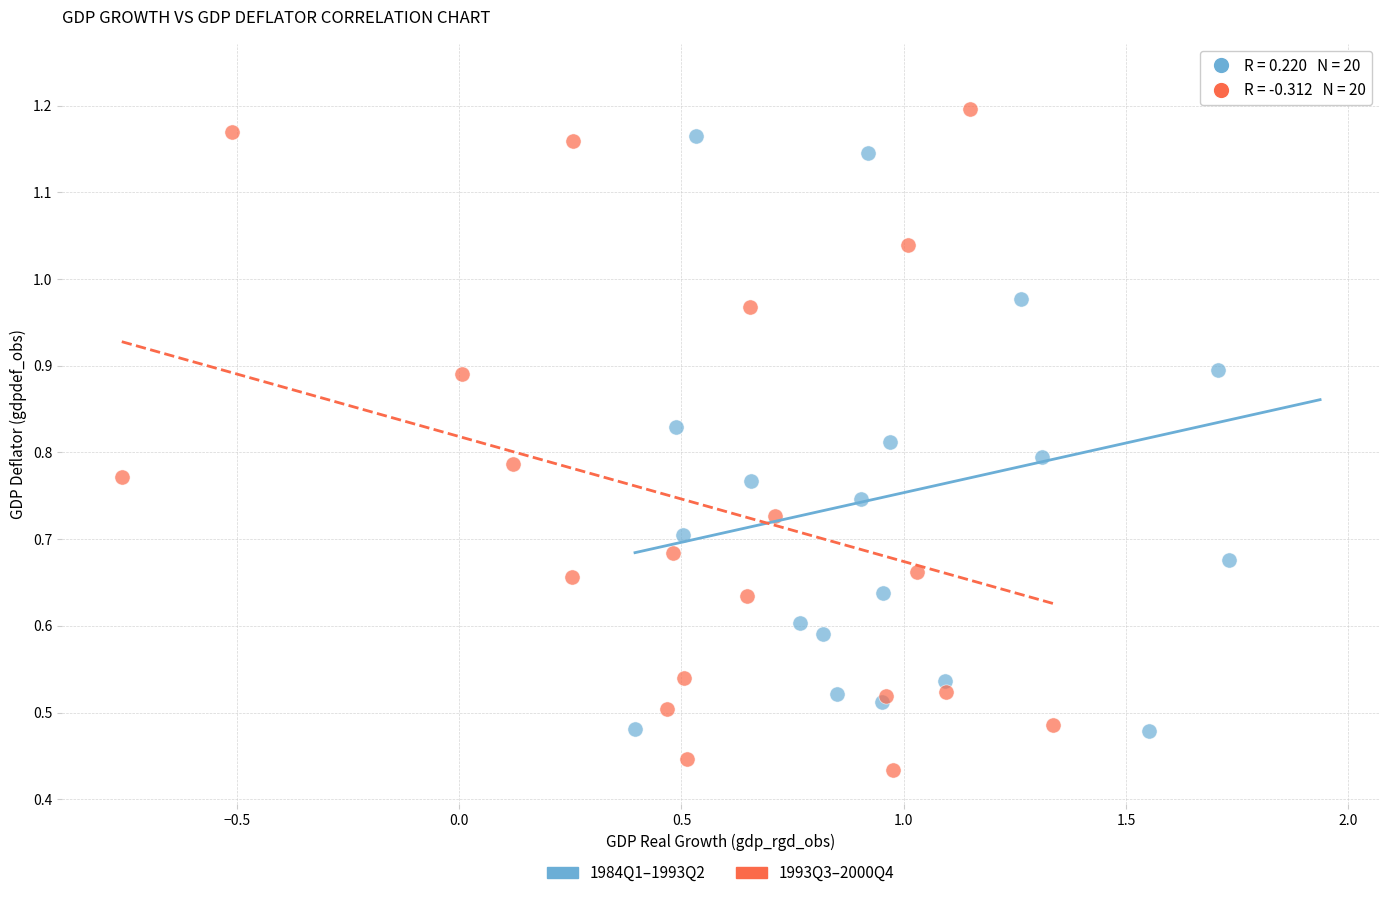

Which series contains the highest Y value?

1984Q1–1993Q2